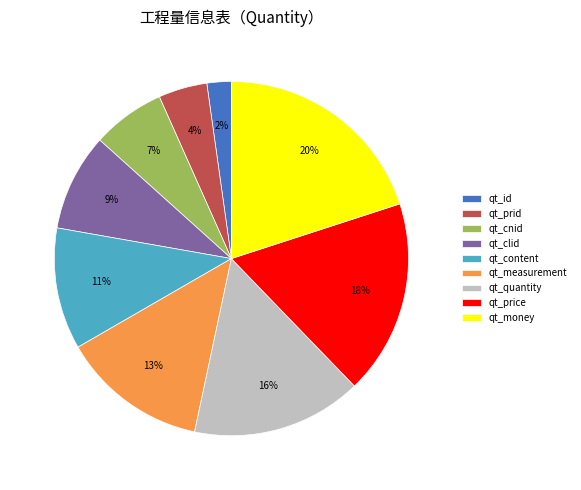

How many slices are in this pie chart?

9